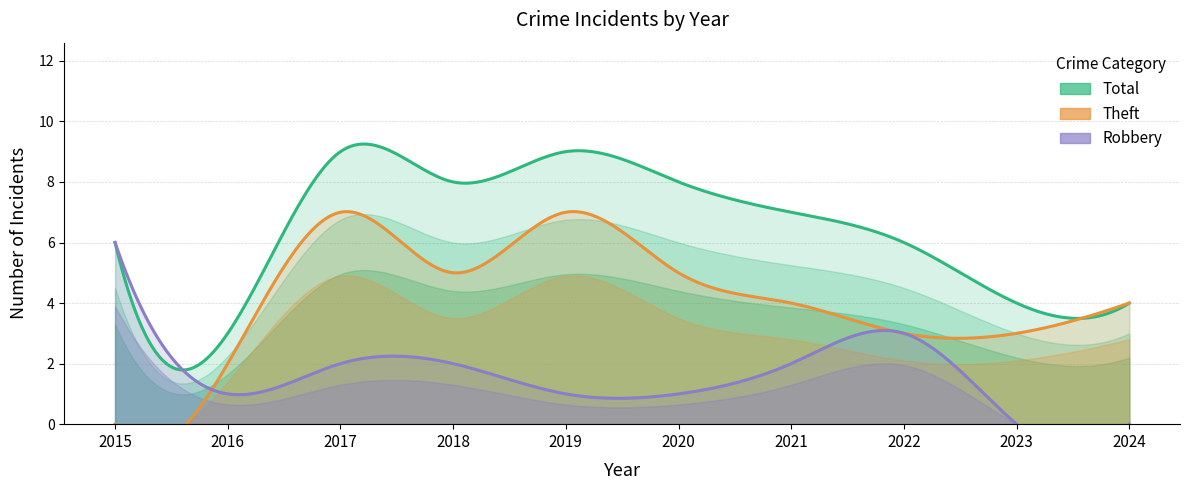

Is the value of Theft at 2023 greater than the value of Robbery at 2016?

Yes